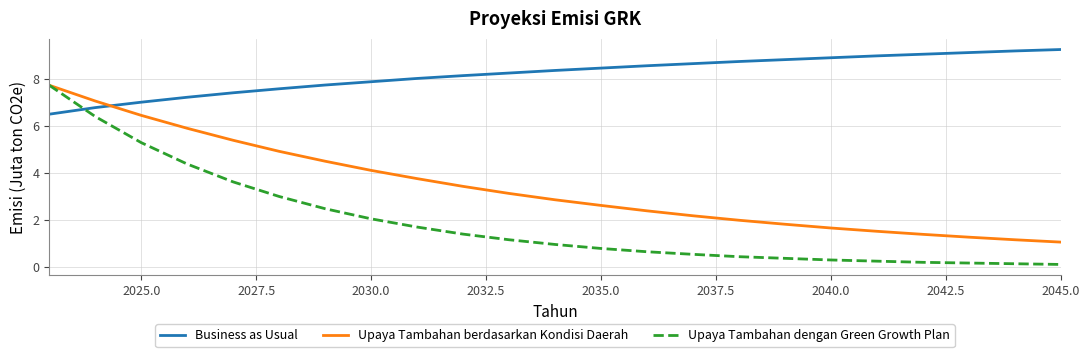

List the series in order of their overall mean, highest first.

Business as Usual, Upaya Tambahan berdasarkan Kondisi Daerah, Upaya Tambahan dengan Green Growth Plan